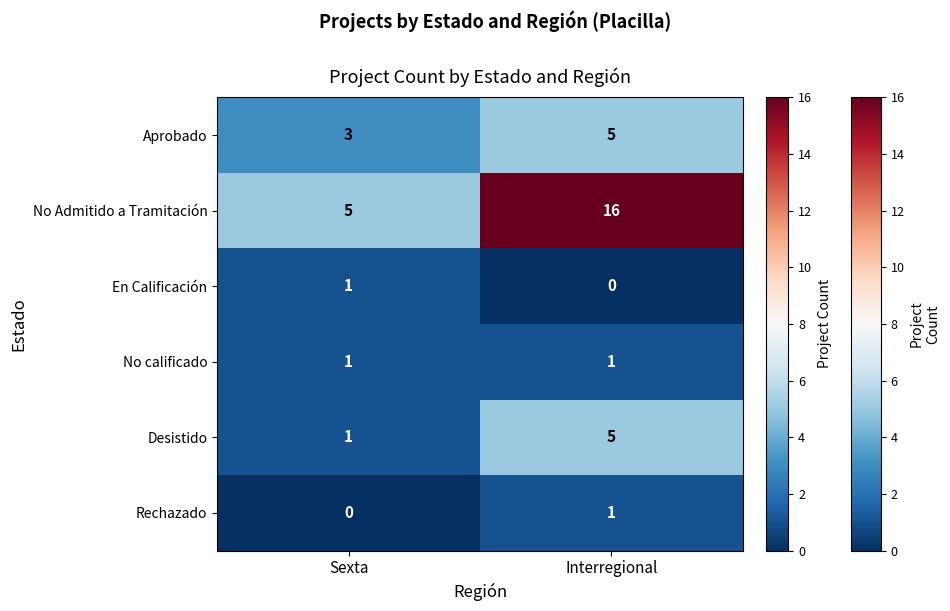

At which label is En Calificación closest to 0?

Interregional